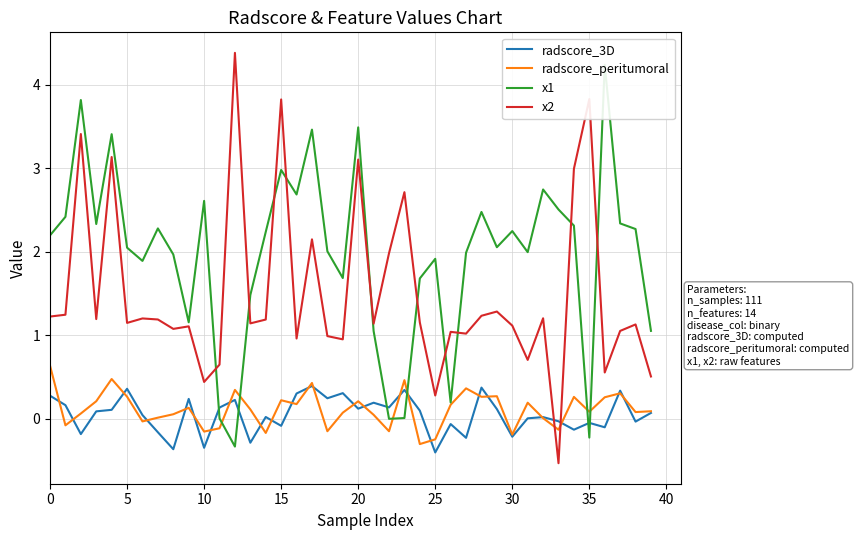

How many values in the x1 series exceed 2?

23